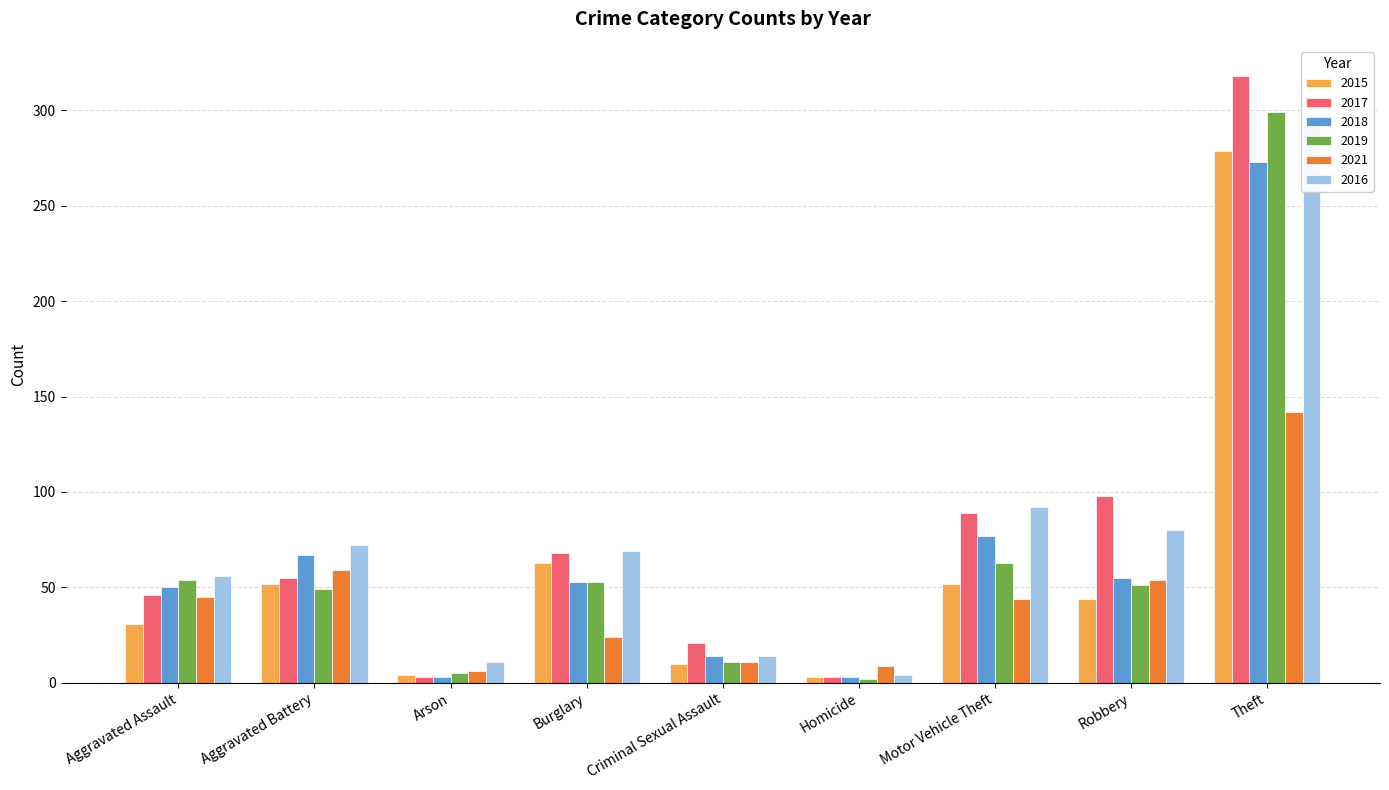

How many groups of bars are there?

9